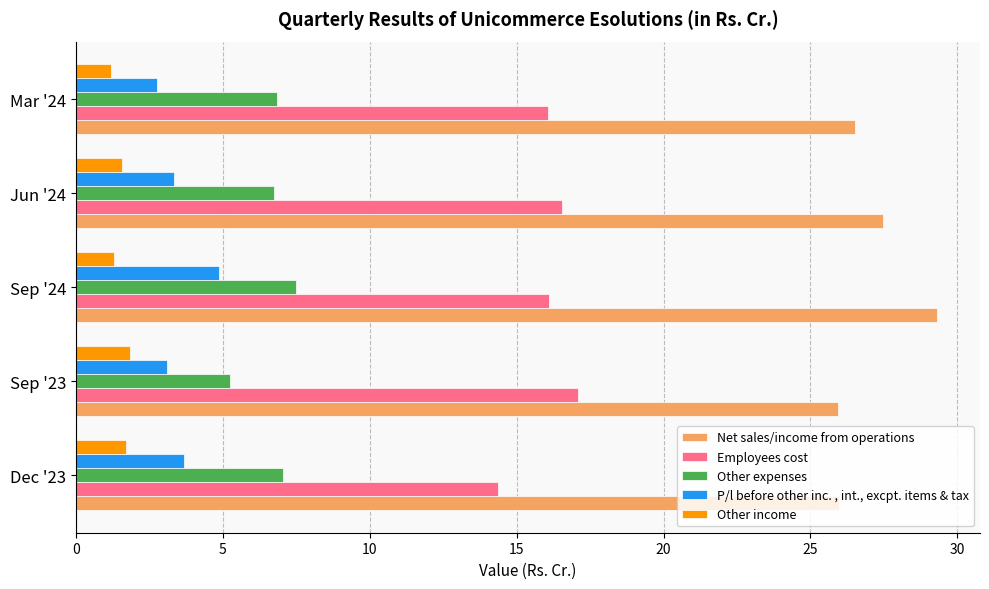

What is the difference between the highest and lowest values at Jun '24?

25.9